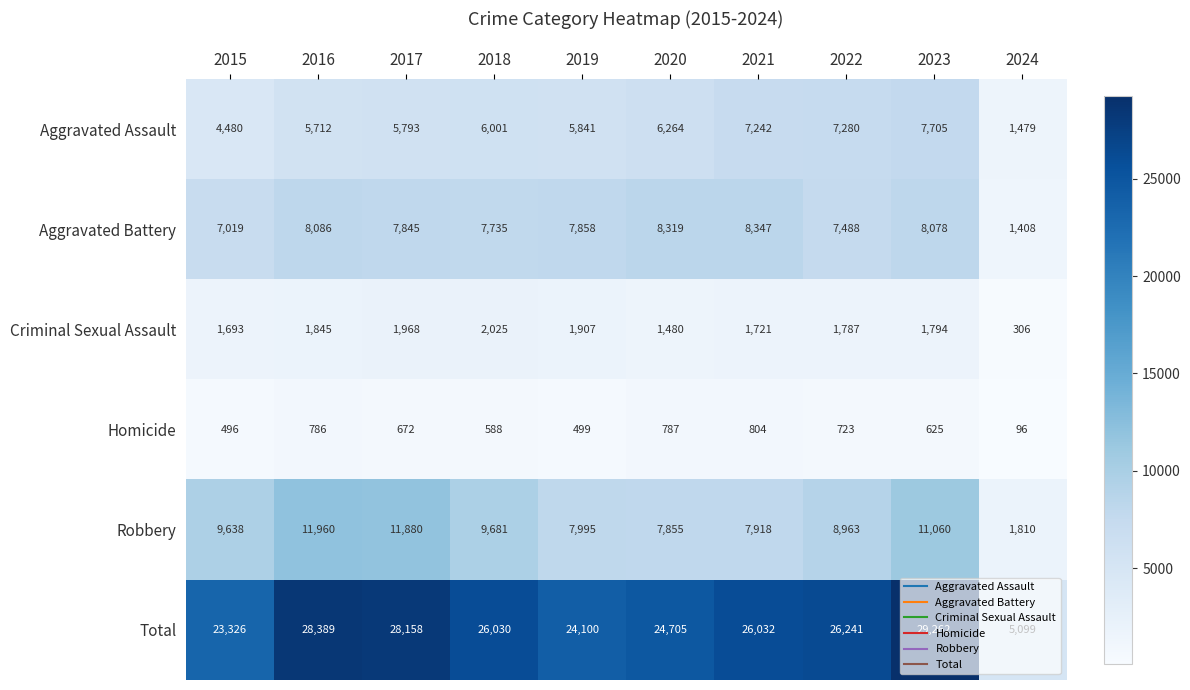

What is the minimum value shown in the chart?

96